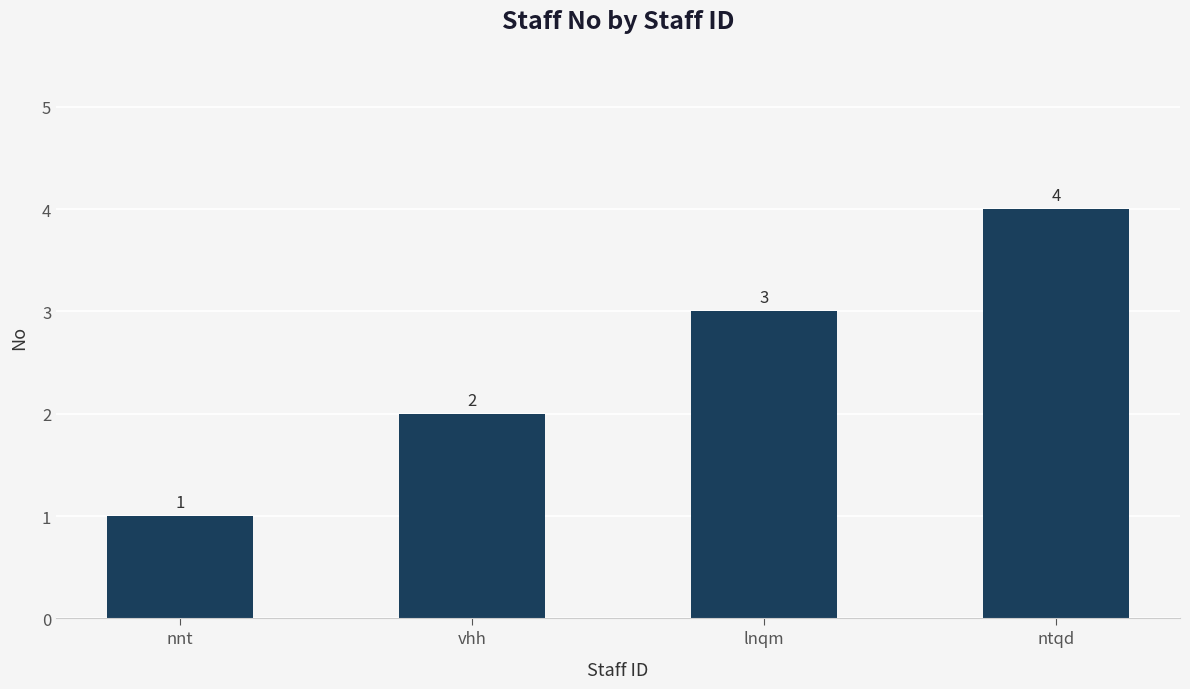

What is the change in value from nnt to ntqd?

+3